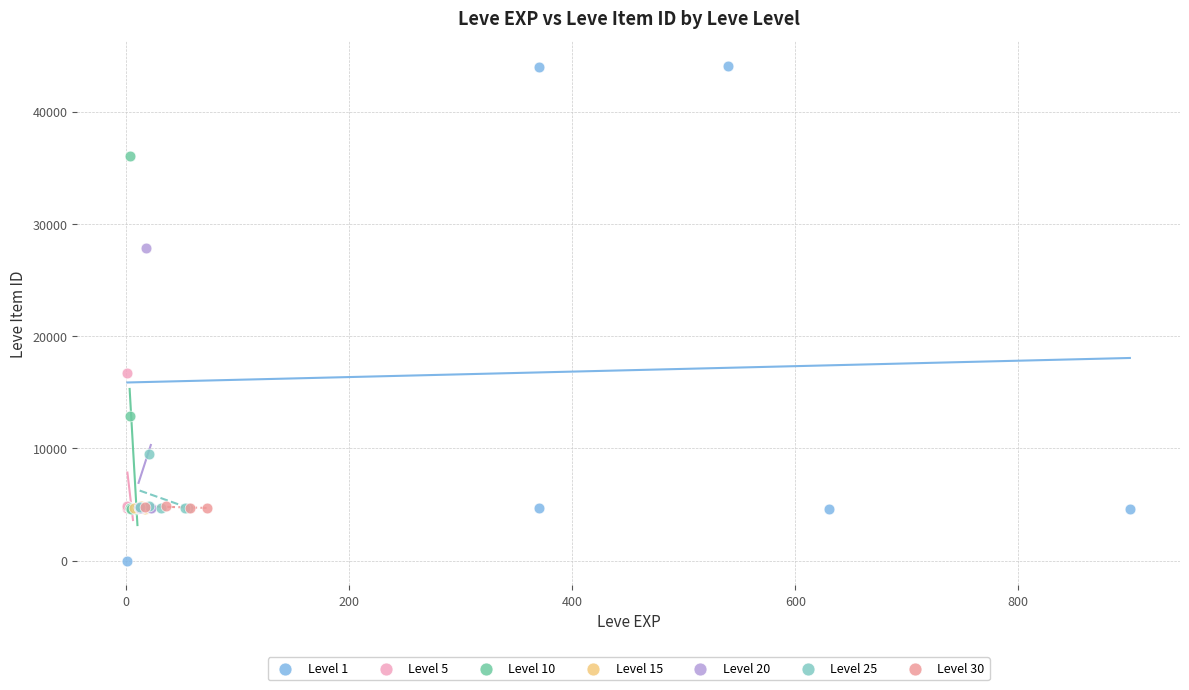

Which series has the largest Y range (max minus min)?

Level 1